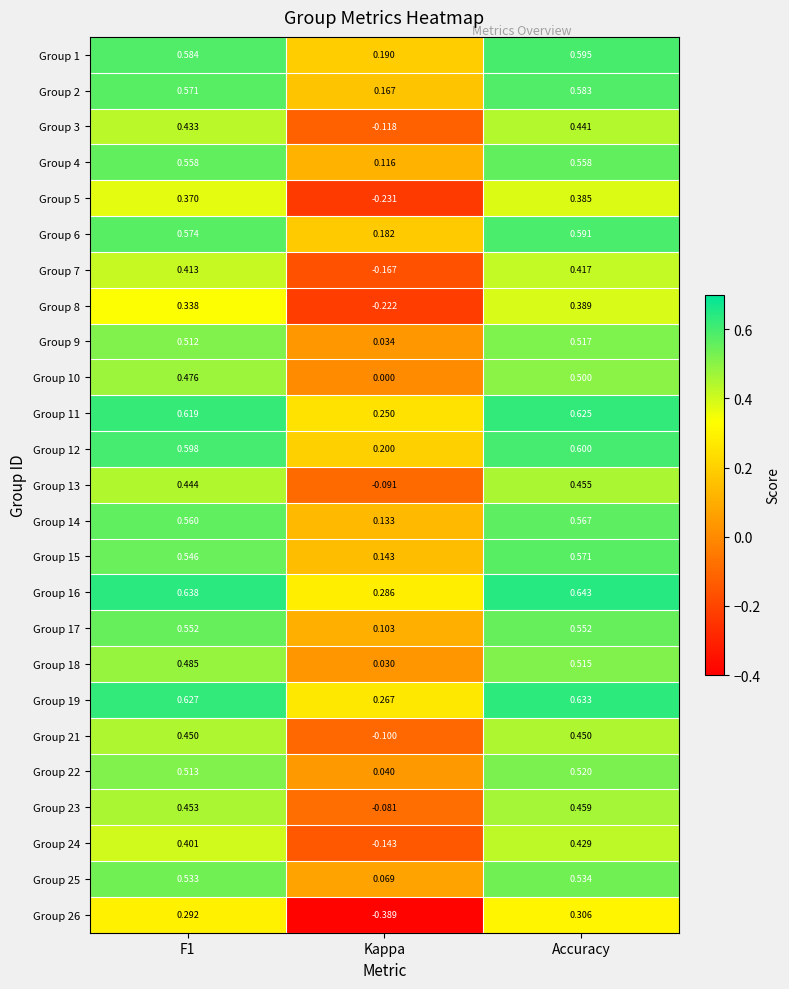

At which category does the chart reach its minimum across all series?

Kappa